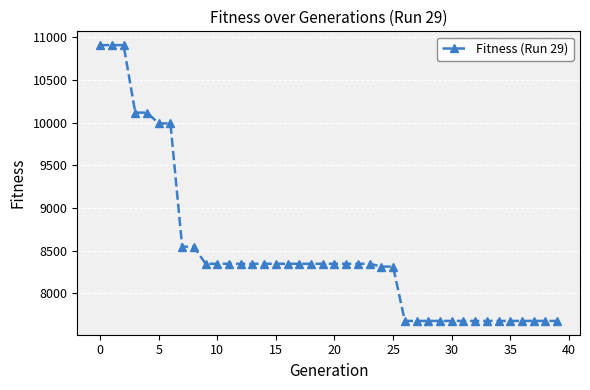

What is the difference between the maximum and second lowest values?

3228